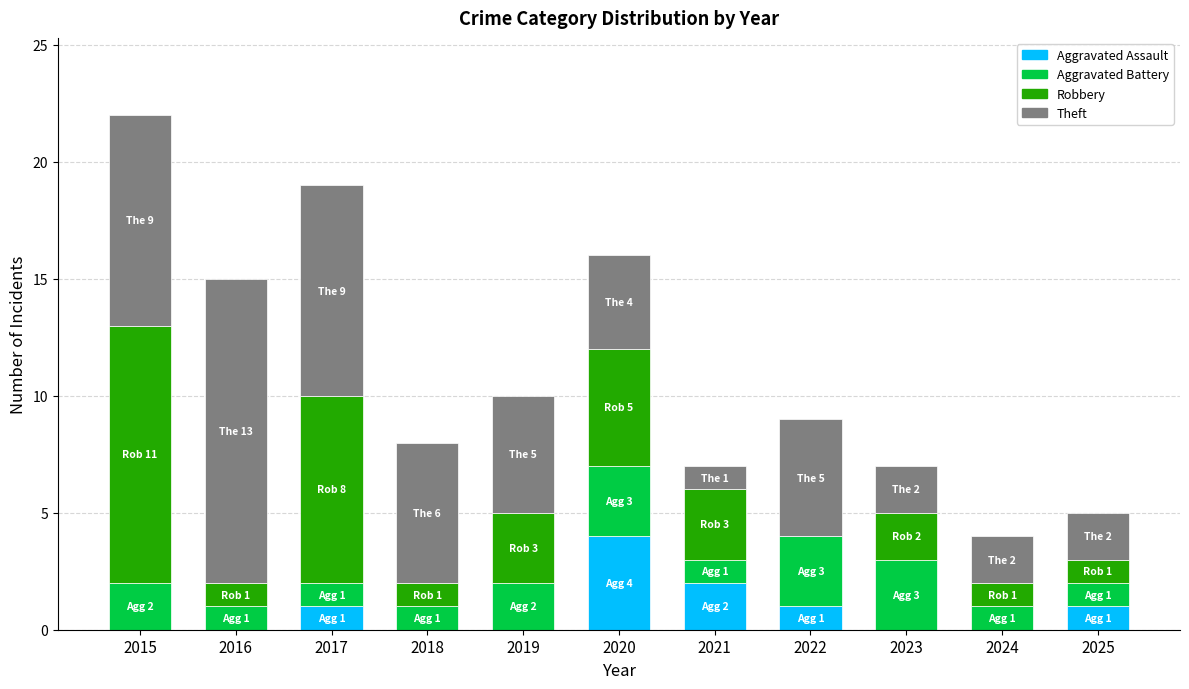

Is it true that Aggravated Assault equals 2 at 2024?

False